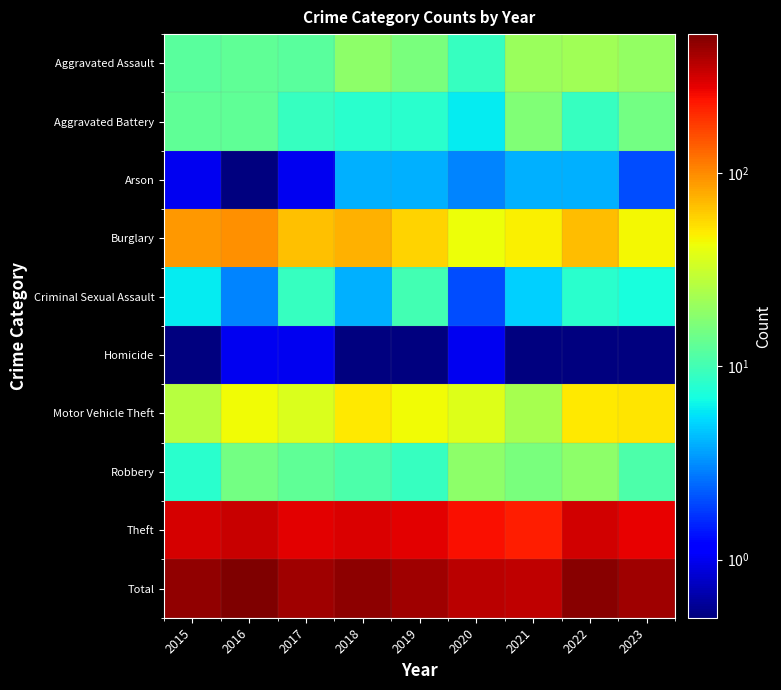

Reading left to right, list all the values displayed in this chart.

Aggravated Assault: 2015=12.0	2016=13.0	2017=12.0	2018=19.0	2019=16.0	2020=9.0	2021=21.0	2022=22.0	2023=20.0
Aggravated Battery: 2015=13.0	2016=13.0	2017=9.0	2018=8.0	2019=8.0	2020=6.0	2021=17.0	2022=9.0	2023=15.0
Arson: 2015=1.0	2016=0.1	2017=1.0	2018=4.0	2019=4.0	2020=3.0	2021=4.0	2022=4.0	2023=2.0
Burglary: 2015=90.0	2016=96.0	2017=67.0	2018=75.0	2019=58.0	2020=42.0	2021=47.0	2022=69.0	2023=45.0
Criminal Sexual Assault: 2015=6.0	2016=3.0	2017=9.0	2018=4.0	2019=10.0	2020=2.0	2021=5.0	2022=8.0	2023=7.0
Homicide: 2015=0.1	2016=1.0	2017=1.0	2018=0.1	2019=0.1	2020=1.0	2021=0.1	2022=0.1	2023=0.1
Motor Vehicle Theft: 2015=27.0	2016=44.0	2017=36.0	2018=50.0	2019=43.0	2020=37.0	2021=23.0	2022=50.0	2023=51.0
Robbery: 2015=8.0	2016=15.0	2017=13.0	2018=11.0	2019=9.0	2020=19.0	2021=16.0	2022=19.0	2023=11.0
Theft: 2015=311.0	2016=337.0	2017=280.0	2018=300.0	2019=281.0	2020=245.0	2021=221.0	2022=313.0	2023=277.0
Total: 2015=468.0	2016=522.0	2017=428.0	2018=471.0	2019=429.0	2020=364.0	2021=354.0	2022=494.0	2023=428.0